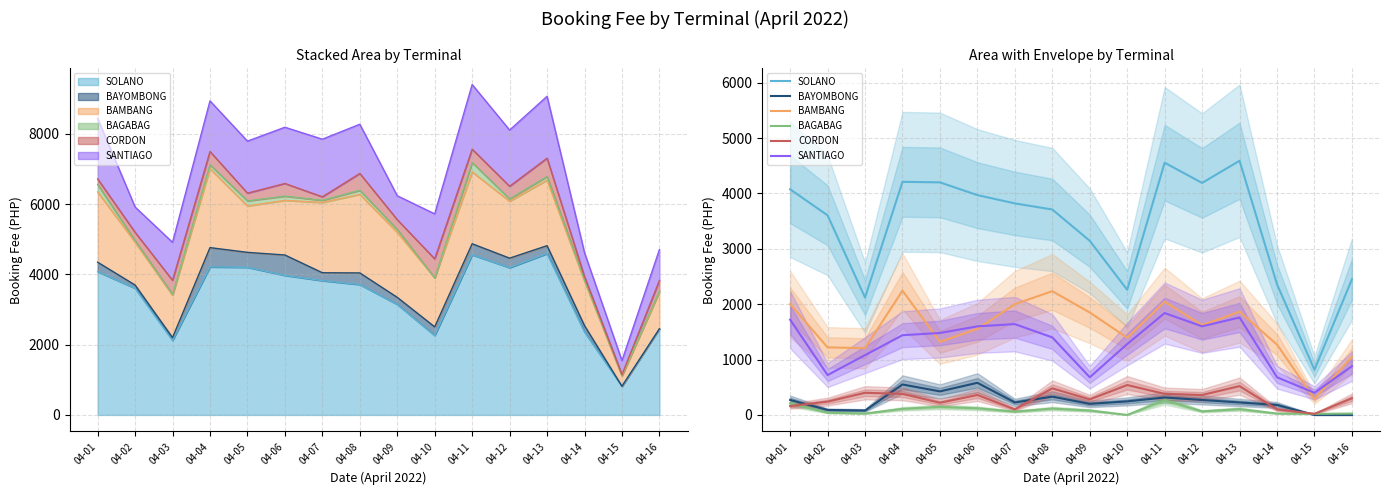

How many data points in BAGABAG are less than 80?

8